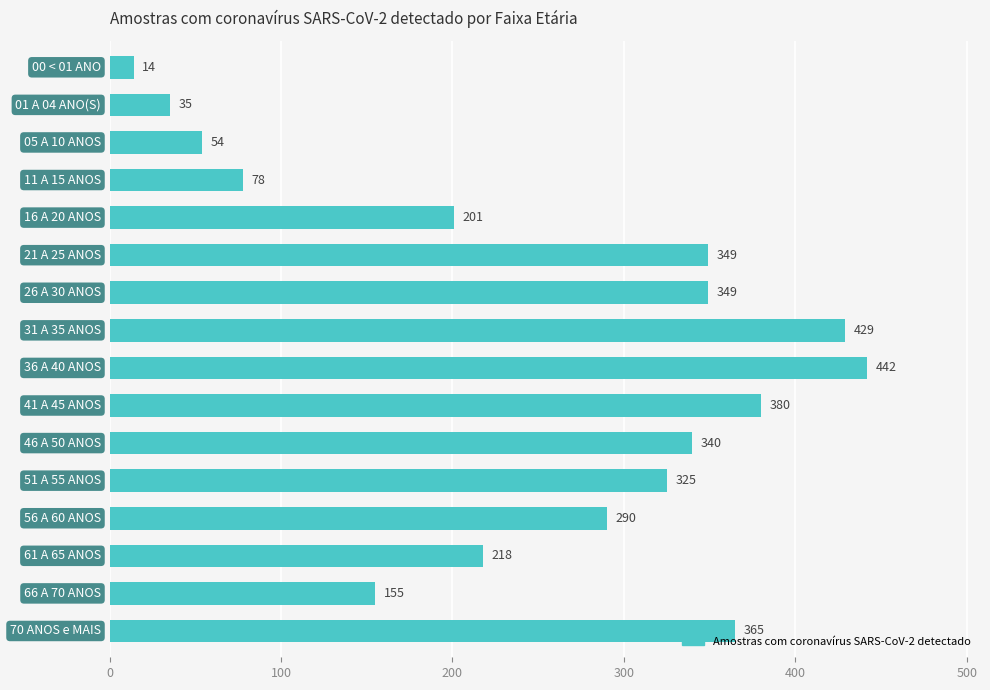

What is the difference between the second highest and second lowest values?

394